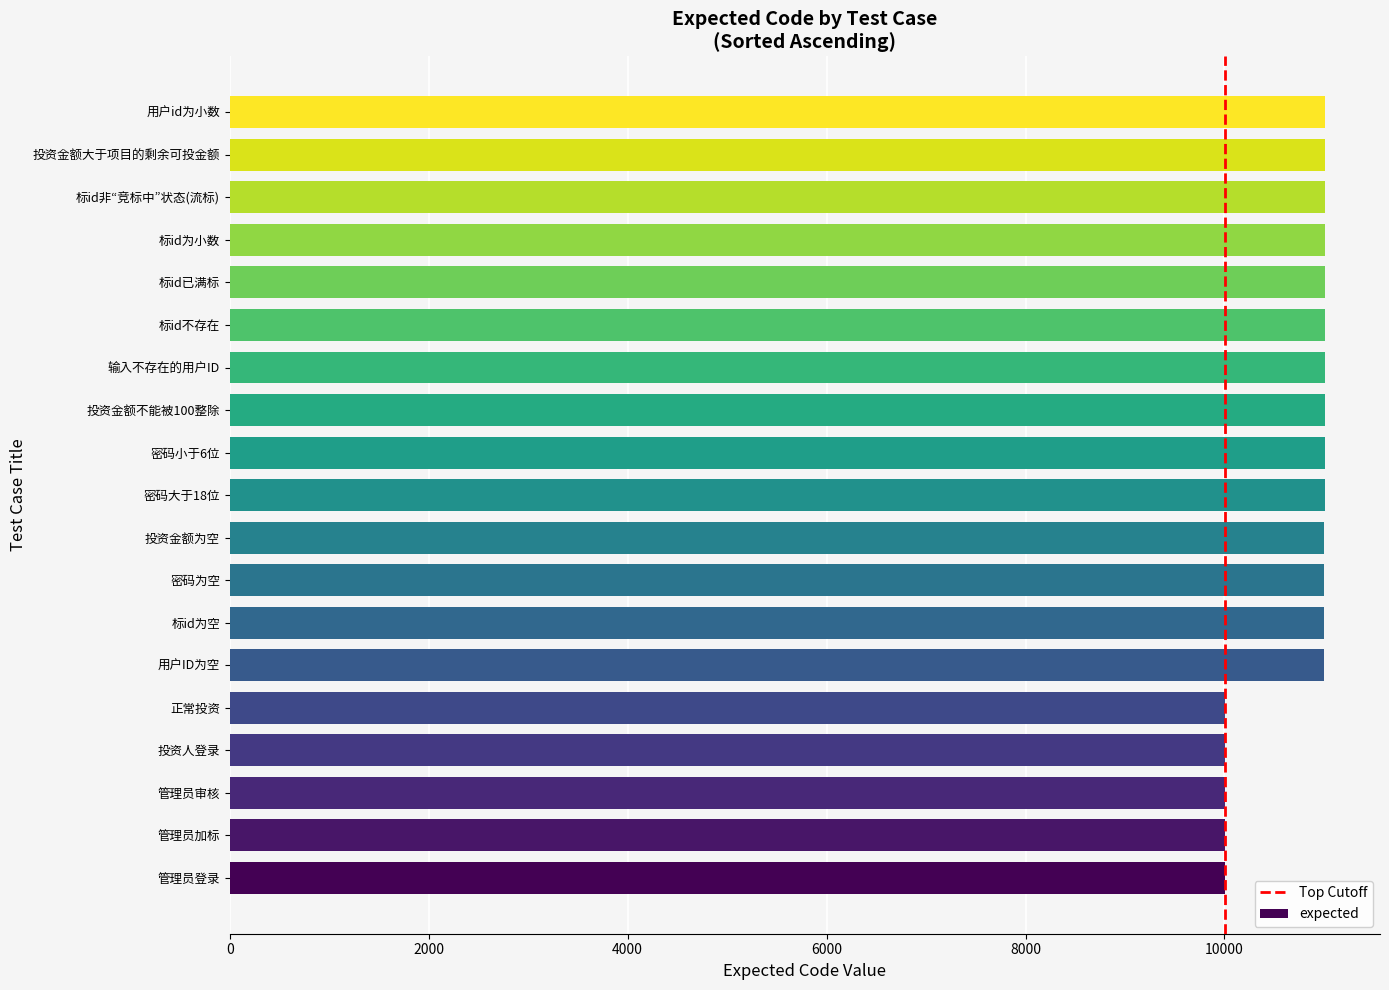

Is it true that the value at 标id已满标 is 7654?

False